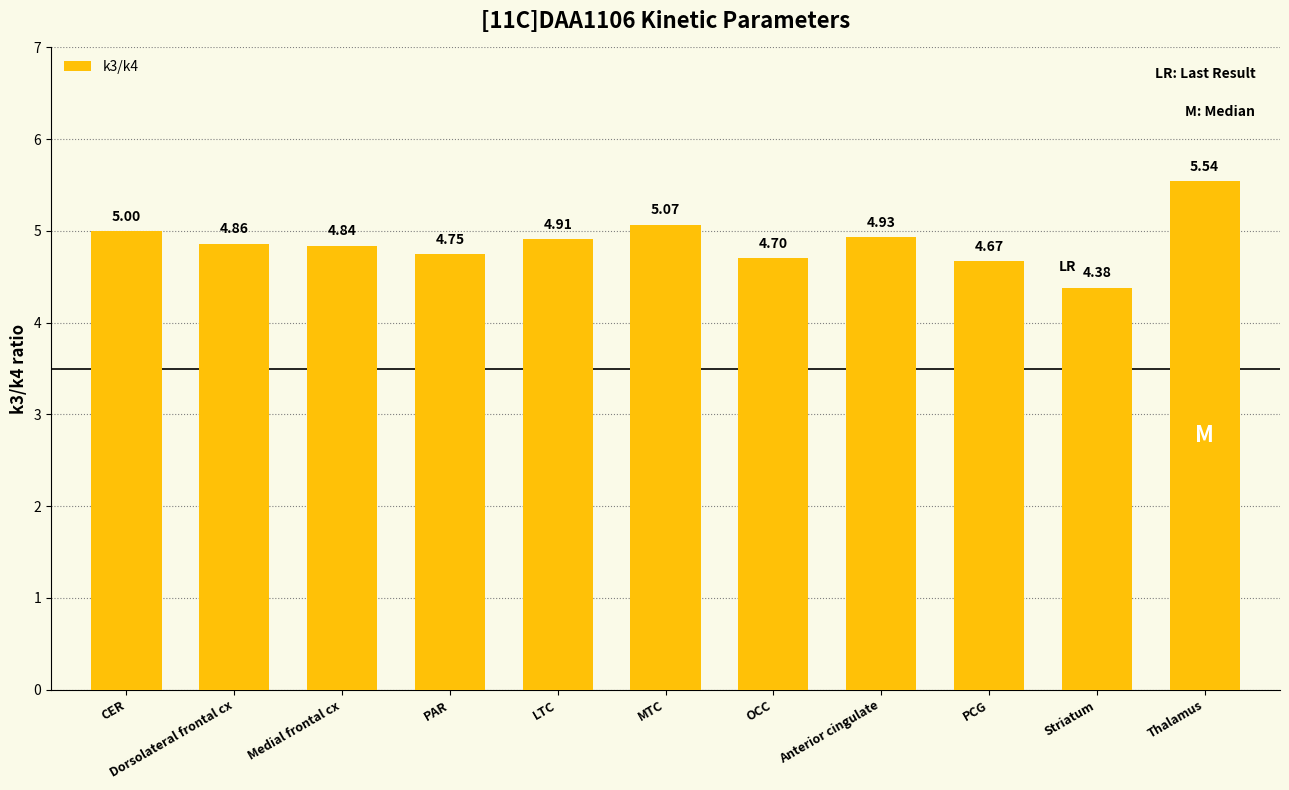

At which category does the chart reach its peak across all series?

Thalamus